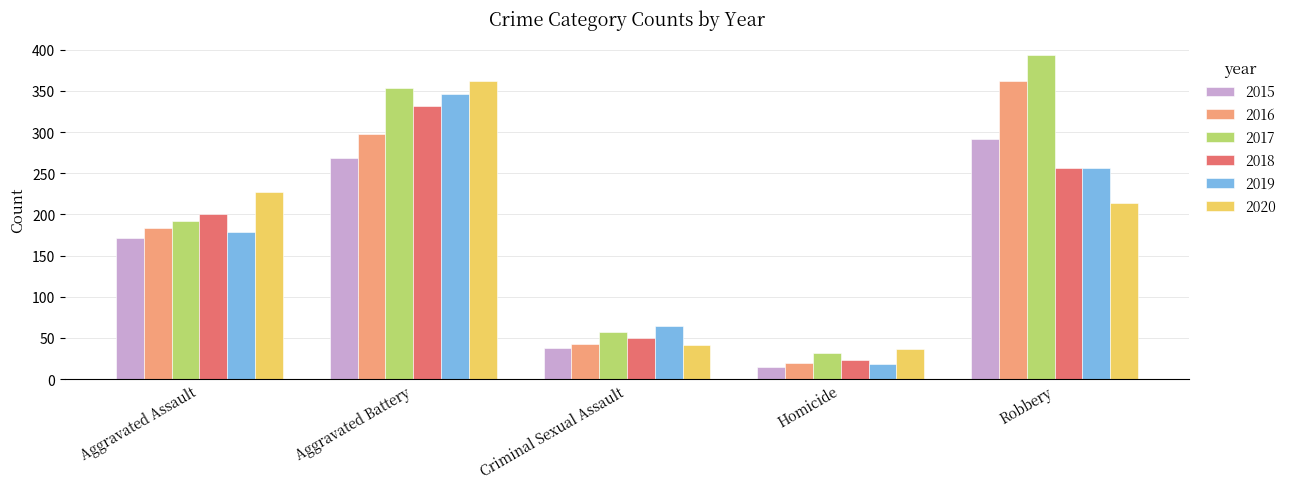

Which series has the largest total across all categories?

2017